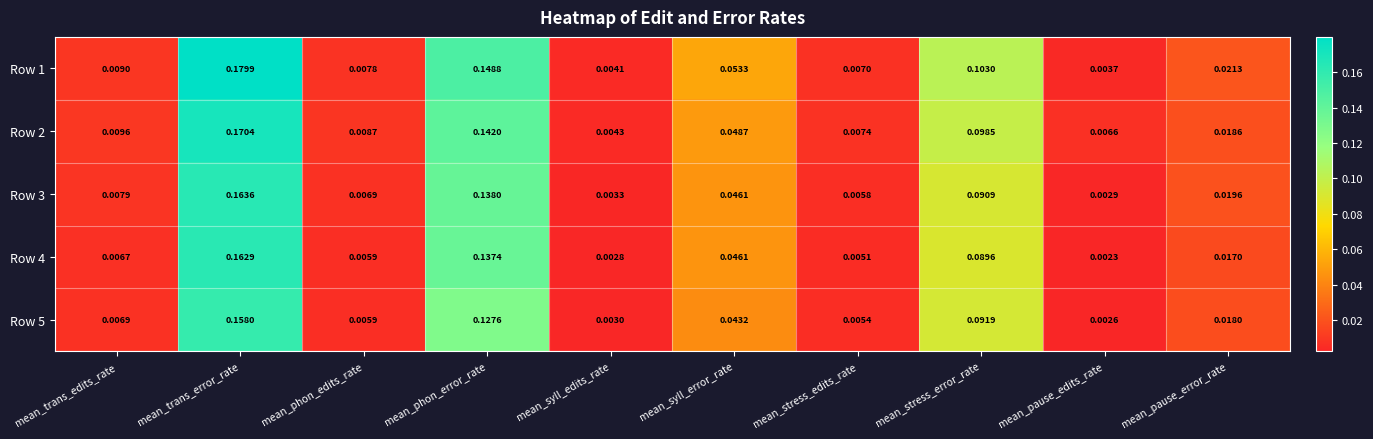

At which label is Row 3 closest to 0?

mean_pause_edits_rate